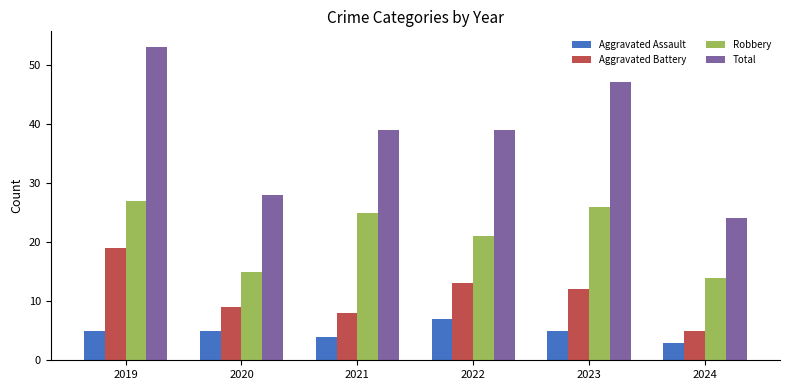

The Aggravated Assault series shows 7 at 2022. True or false?

True